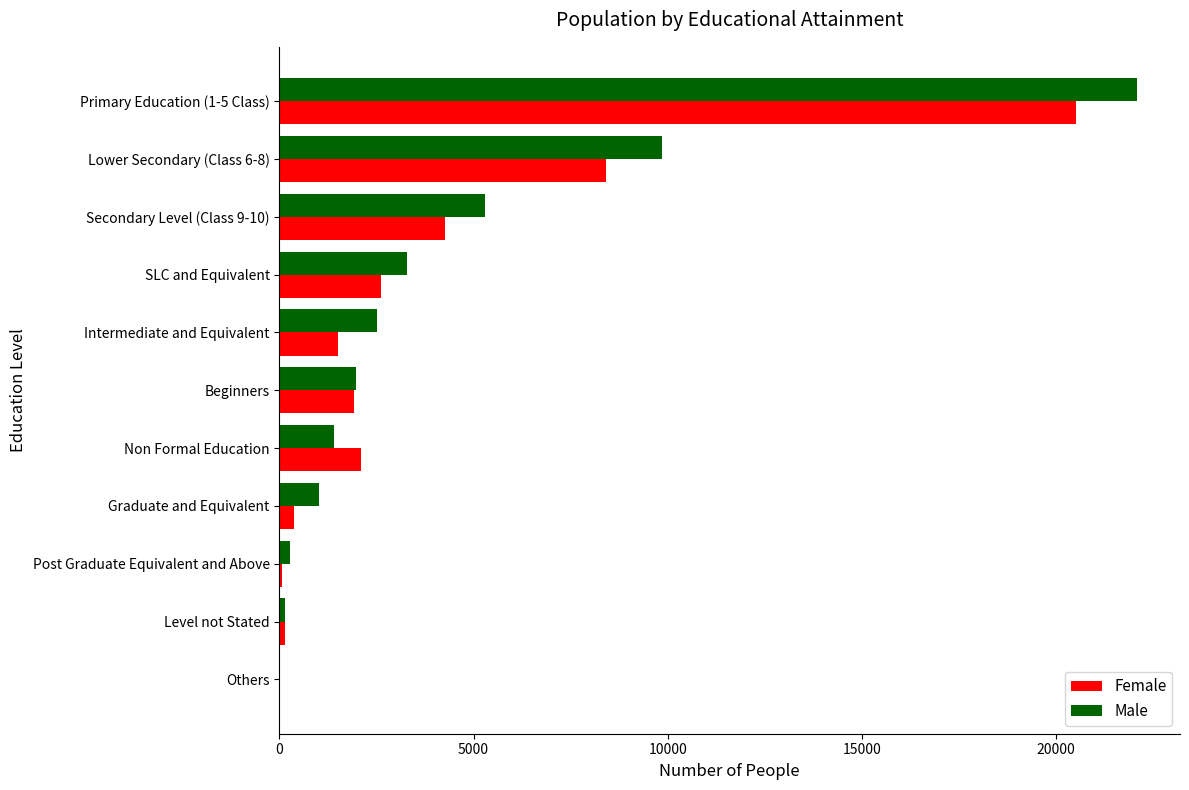

The value of Female at Secondary Level (Class 9-10) is 2970. True or false?

False